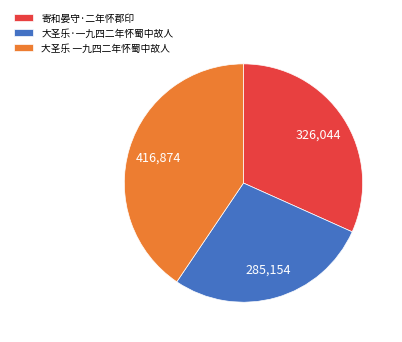

Between 大圣乐·一九四二年怀蜀中故人 and 大圣乐 一九四二年怀蜀中故人, which is larger?

大圣乐 一九四二年怀蜀中故人